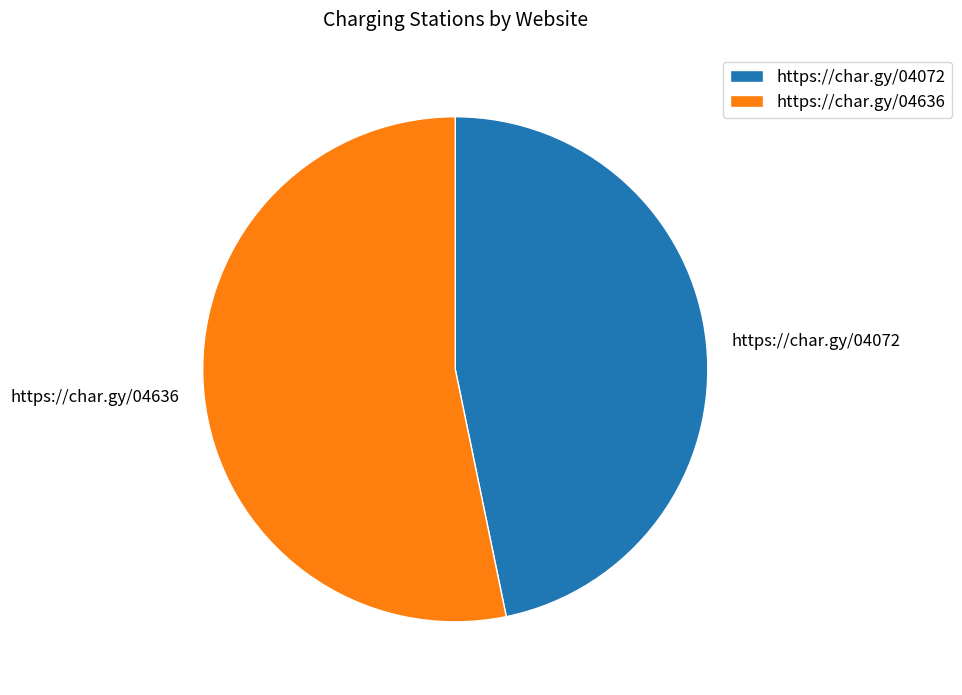

Is it true that https://char.gy/04636 is 64% of the pie?

False